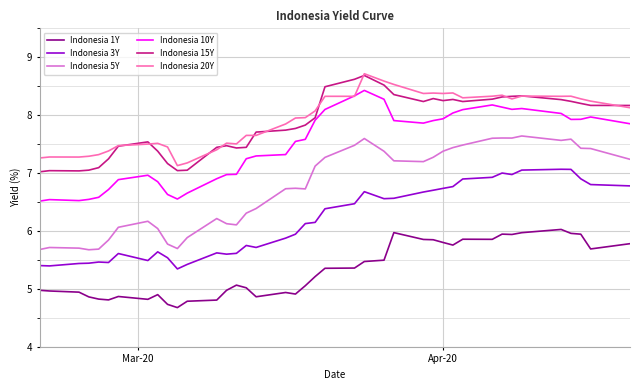

What is the highest value of the Indonesia 3Y series?

7.1